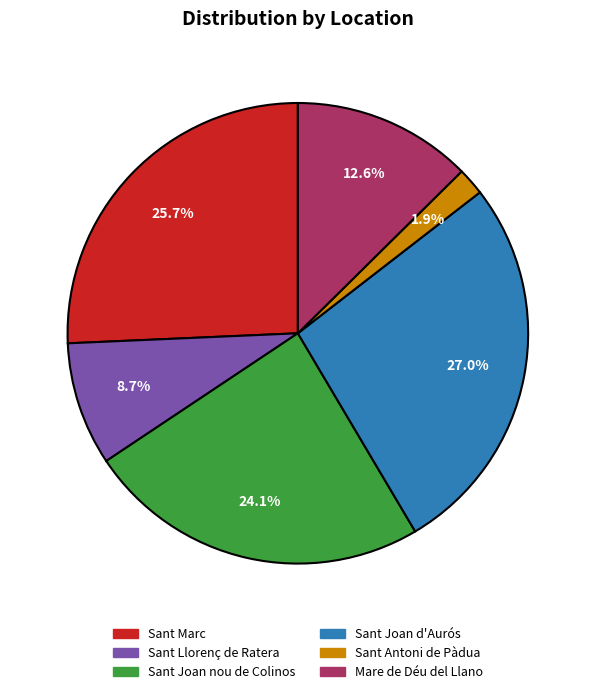

Which slice is the smallest?

Sant Antoni de Pàdua